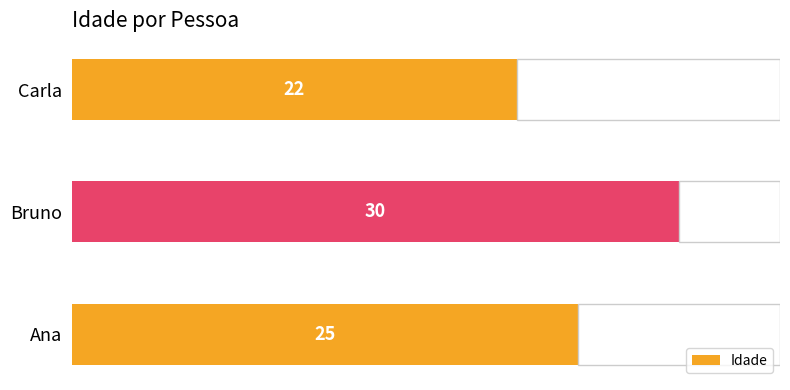

Reading bottom to top, list all the values displayed in this chart.

25	30	22